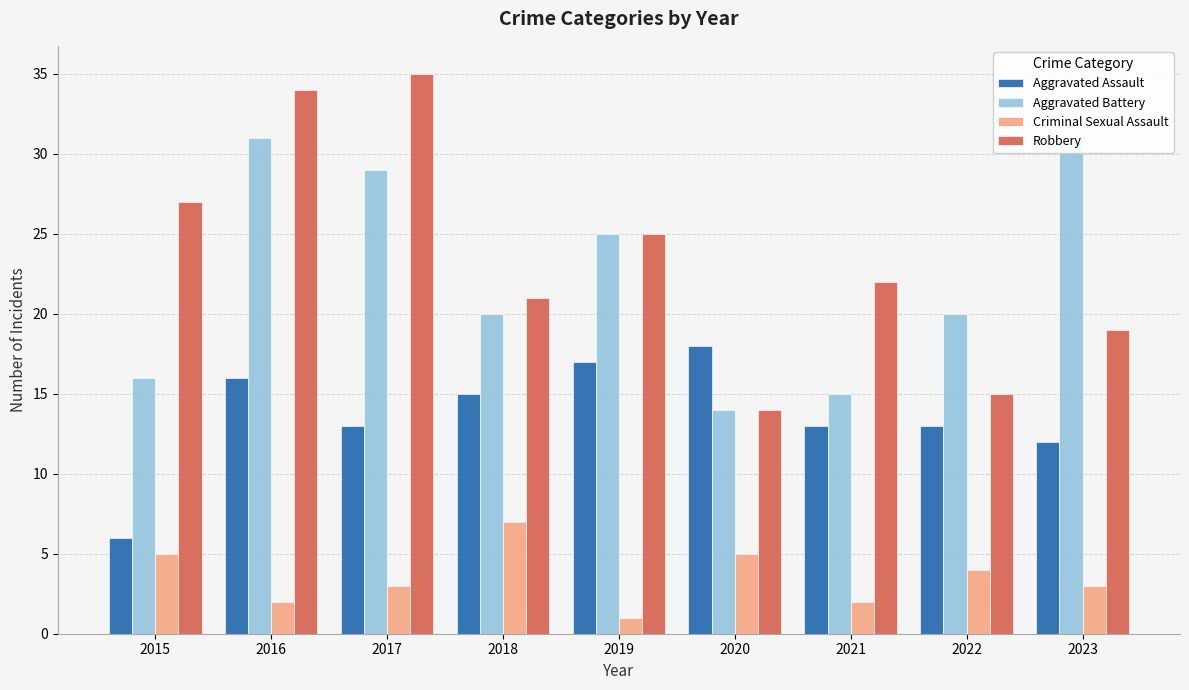

Reading right to left, list all the values displayed in this chart.

Aggravated Assault: 12	13	13	18	17	15	13	16	6
Aggravated Battery: 31	20	15	14	25	20	29	31	16
Criminal Sexual Assault: 3	4	2	5	1	7	3	2	5
Robbery: 19	15	22	14	25	21	35	34	27